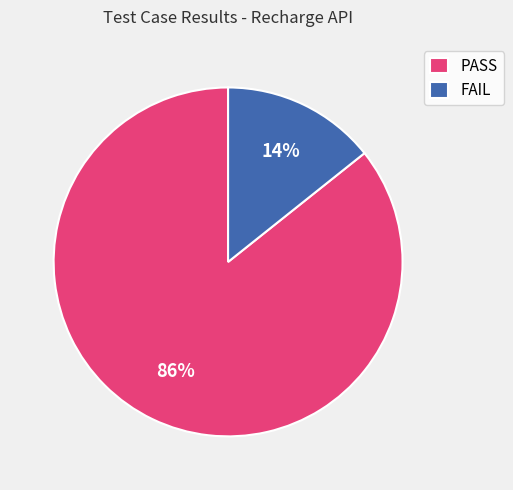

To the nearest percent, what is the combined percentage of PASS and FAIL?

100%